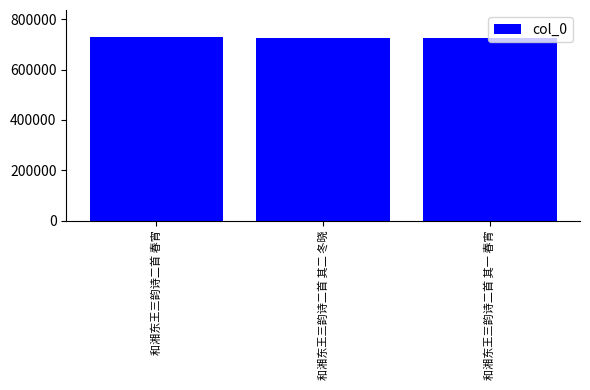

Approximately how many times larger is the value at 和湘东王三韵诗二首 春宵 compared to 和湘东王三韵诗二首 其二 冬晓?

1.0